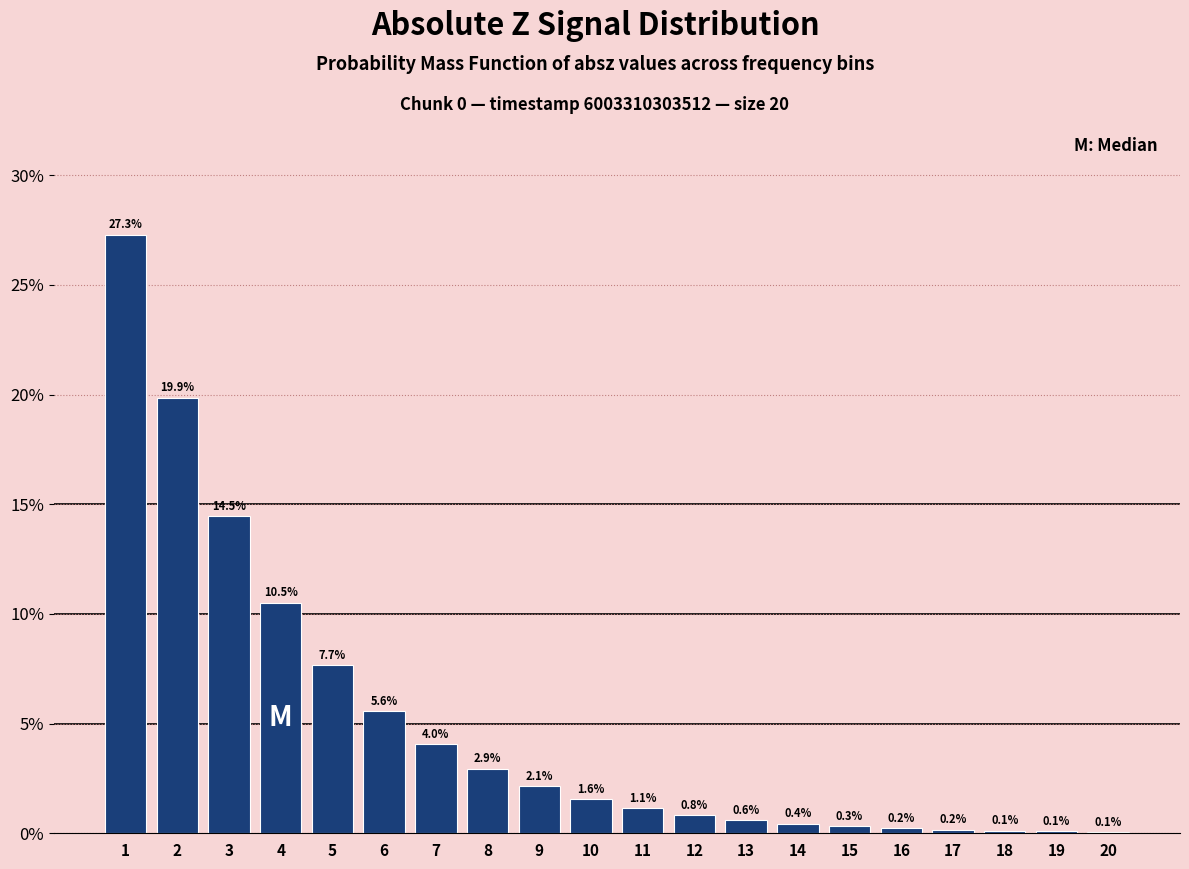

Are the bars horizontal?

No